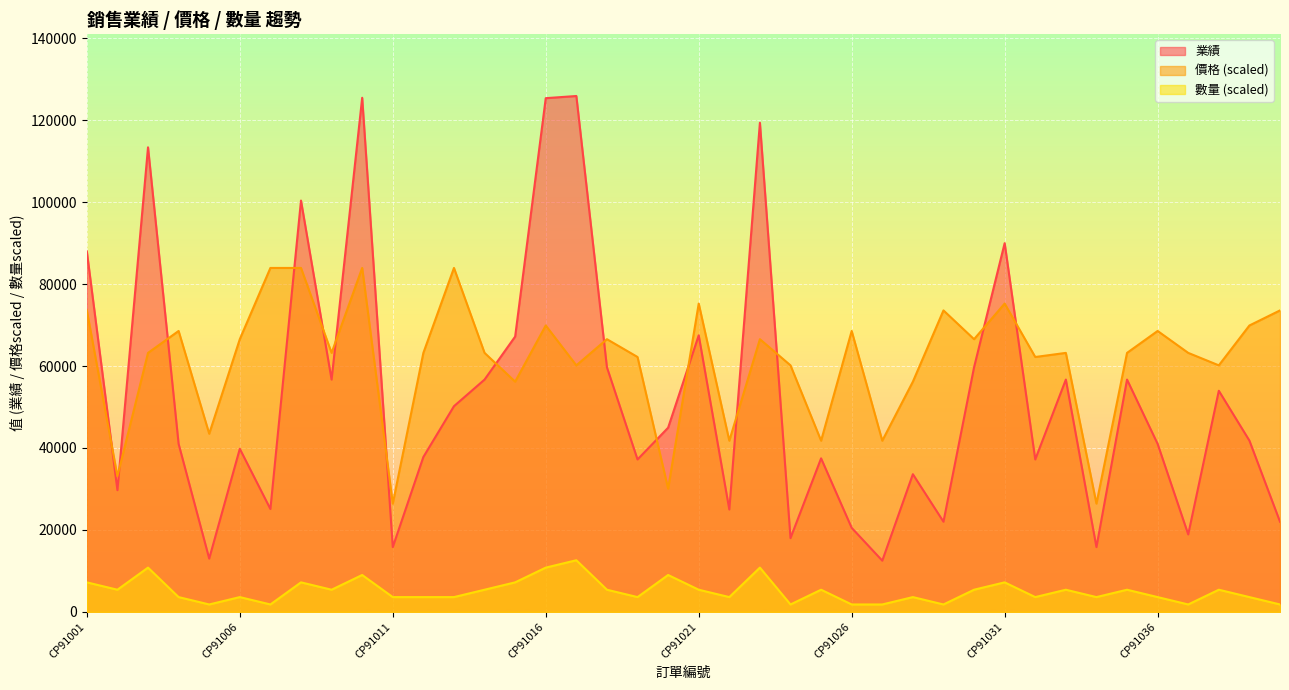

Reading left to right, extract all data points from this chart.

業績: 88000.0	29700.0	113400.0	41000.0	12999.0	39800.0	25100.0	100400.0	56700.0	125500.0	15800.0	37800.0	50200.0	56700.0	67200.0	125400.0	125930.0	59700.0	37200.0	44950.0	67500.0	24980.0	119400.0	17990.0	37470.0	20500.0	12490.0	33600.0	22000.0	59700.0	90000.0	37200.0	56700.0	15800.0	56700.0	41000.0	18900.0	53970.0	41800.0	22000.0
價格: 73584.6	33113.1	63215.9	68567.5	43478.5	66560.6	83953.3	83953.3	63215.9	83953.3	26423.6	63215.9	83953.3	63215.9	56191.9	69905.4	60172.1	66560.6	62212.4	30069.3	75257.0	41776.0	66560.6	60172.1	41776.0	68567.5	41776.0	56191.9	73584.6	66560.6	75257.0	62212.4	63215.9	26423.6	63215.9	68567.5	63215.9	60172.1	69905.4	73584.6
數量: 7196.0	5397.0	10794.0	3598.0	1799.0	3598.0	1799.0	7196.0	5397.0	8995.0	3598.0	3598.0	3598.0	5397.0	7196.0	10794.0	12593.0	5397.0	3598.0	8995.0	5397.0	3598.0	10794.0	1799.0	5397.0	1799.0	1799.0	3598.0	1799.0	5397.0	7196.0	3598.0	5397.0	3598.0	5397.0	3598.0	1799.0	5397.0	3598.0	1799.0